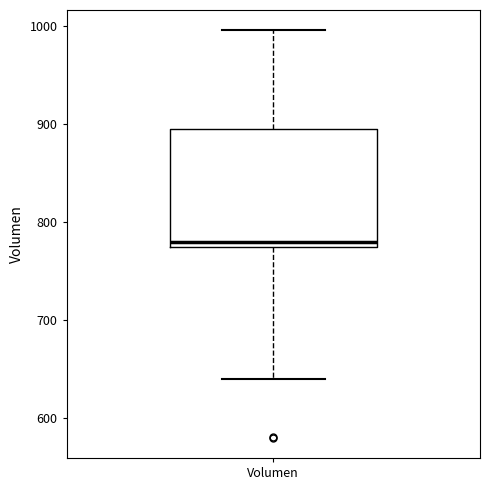

Read this box plot against the y-axis: the position of the median line, the range covered by the box, and the ends of both whiskers. The values are not printed on the chart, so give them approximately, as read against the axis.

median 780, box 770 to 890, whiskers 640 to 1000